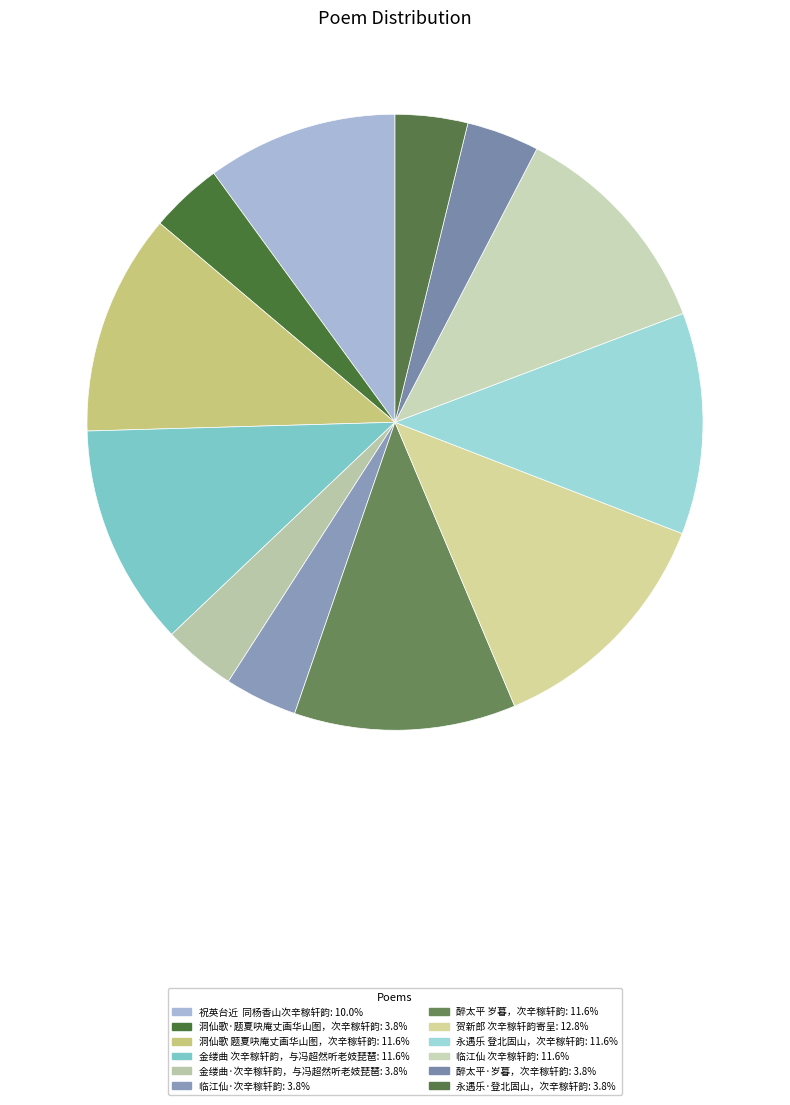

The 金缕曲 次辛稼轩韵，与冯超然听老妓琵琶 slice represents 1% of the pie. True or false?

False